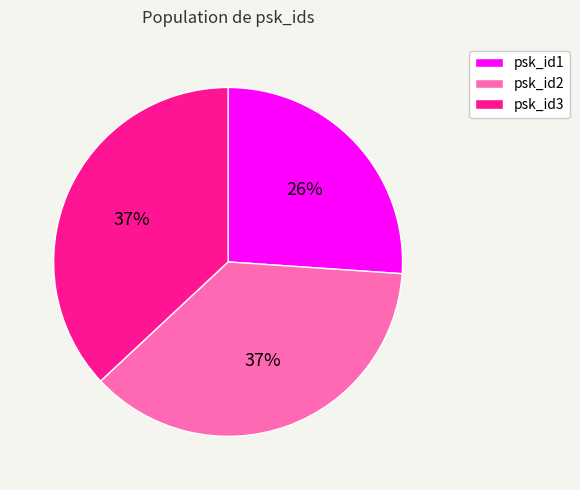

How many slices are in this pie chart?

3